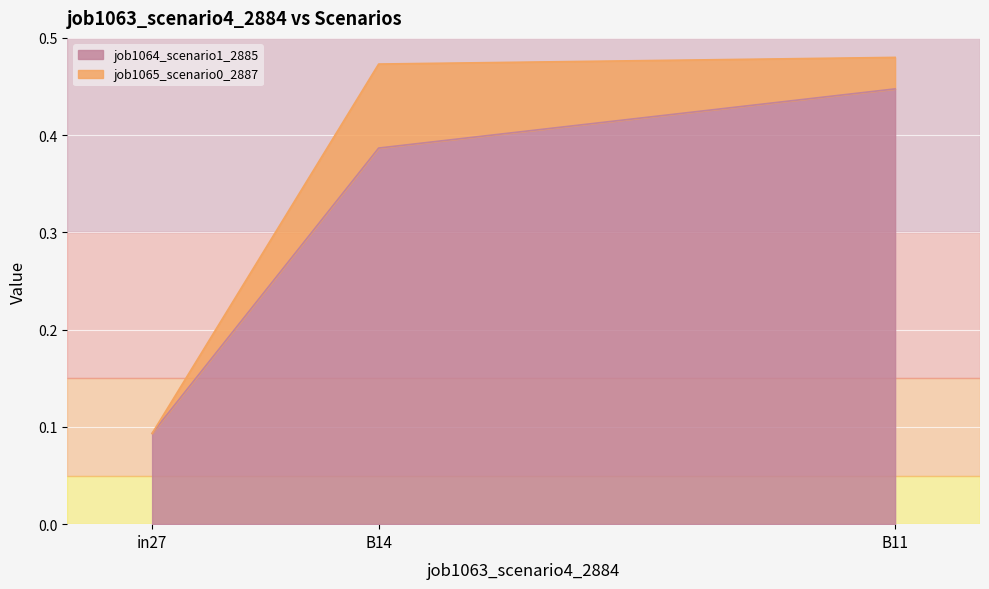

What is the value of the 3rd point from the left?

0.4